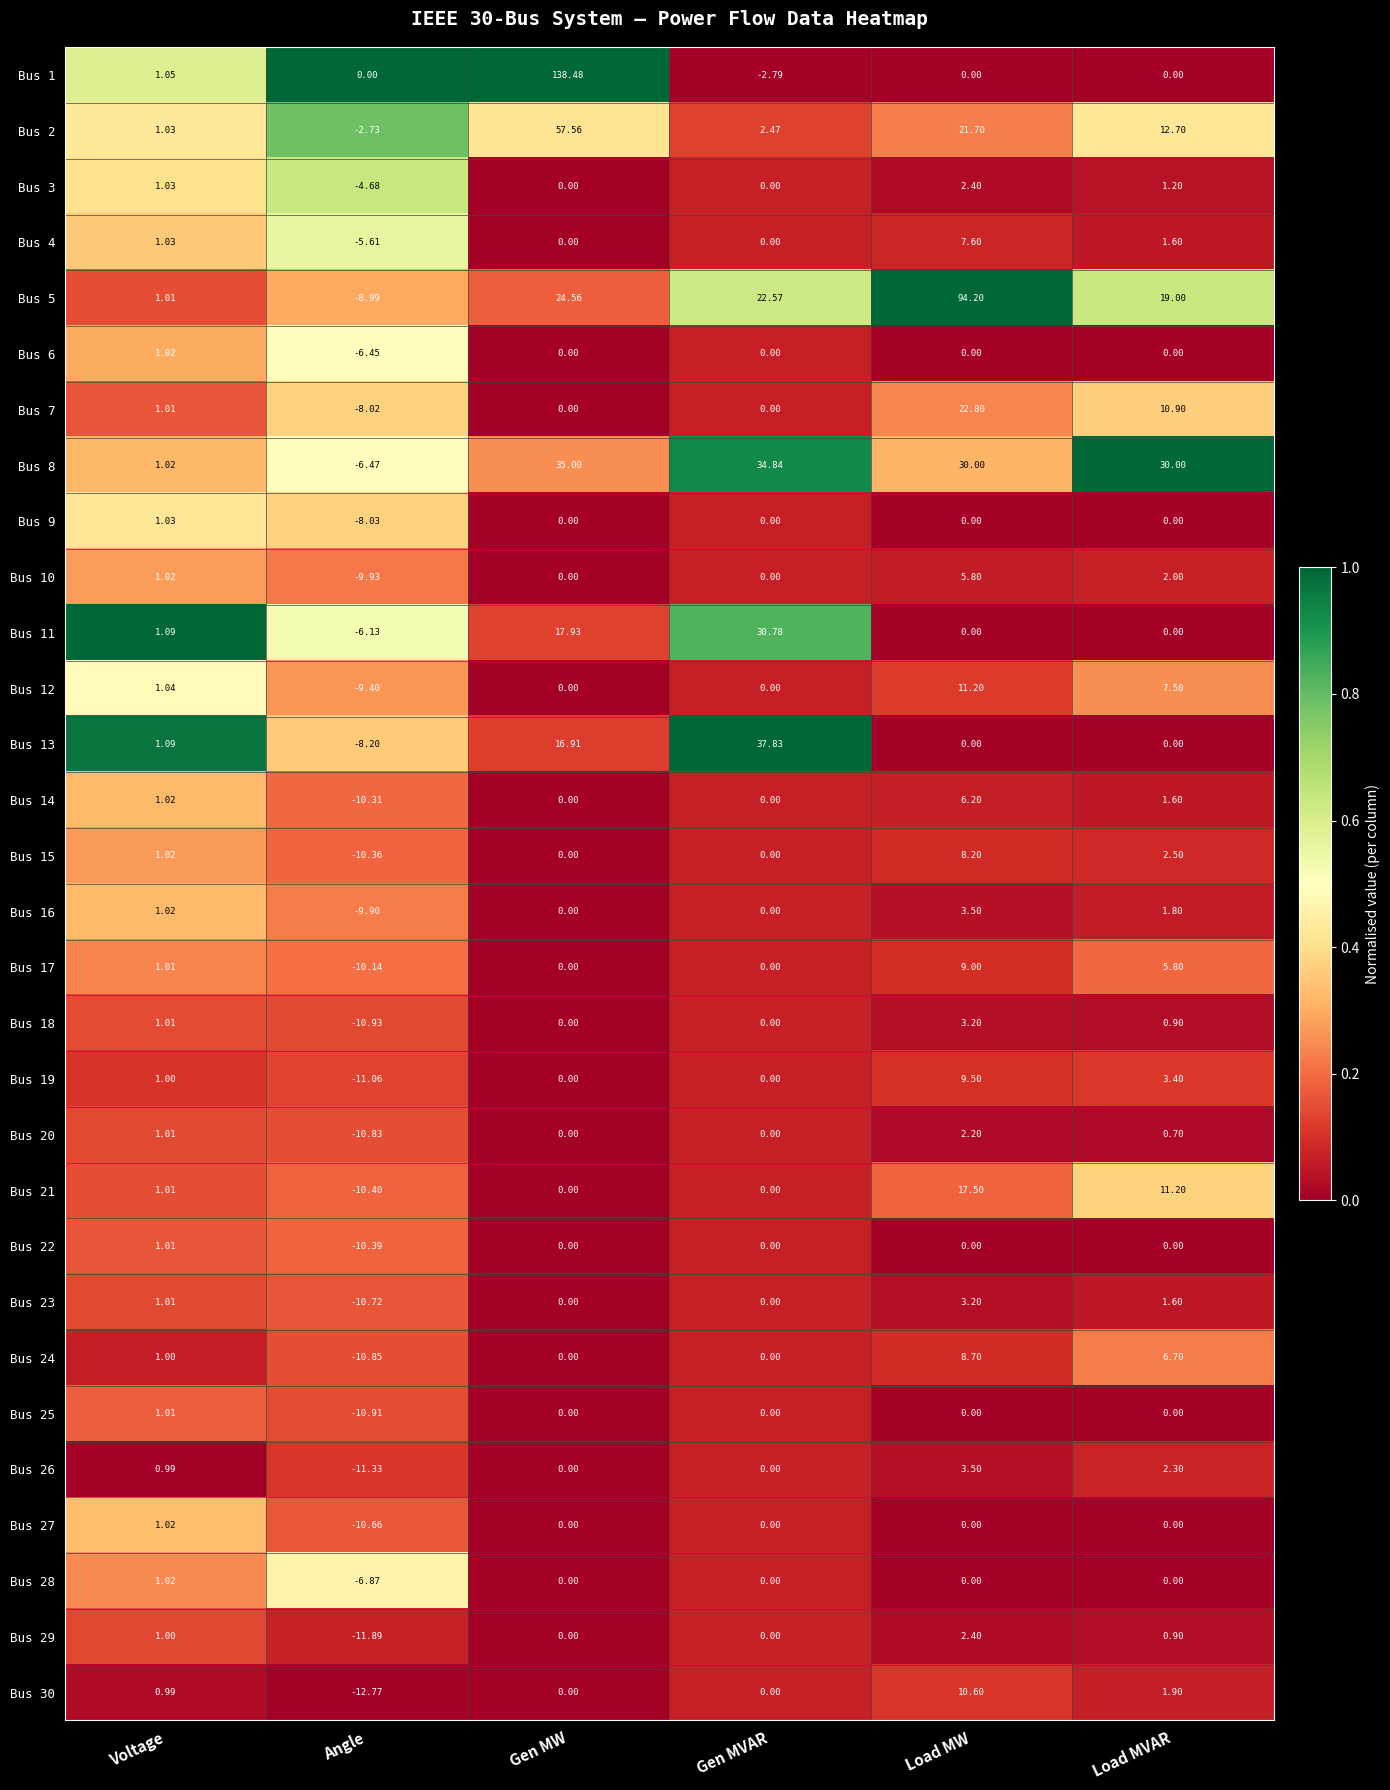

How many values in the Bus 3 series are below 1?

3